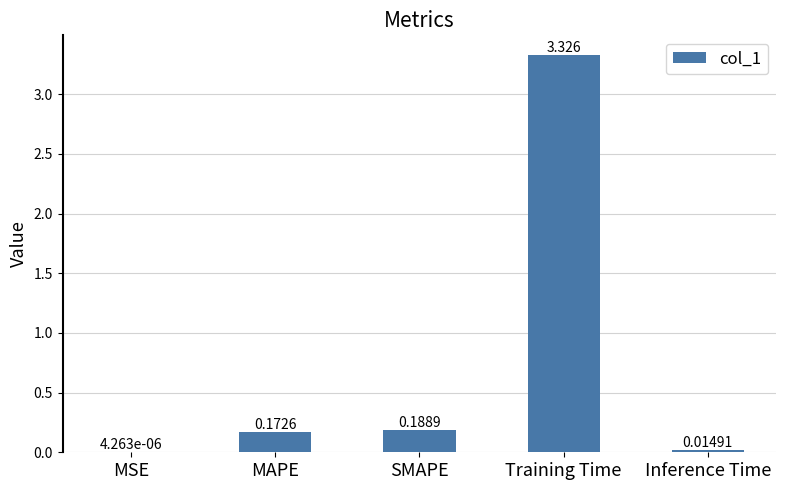

Where is the data nearest to the value 1?

SMAPE